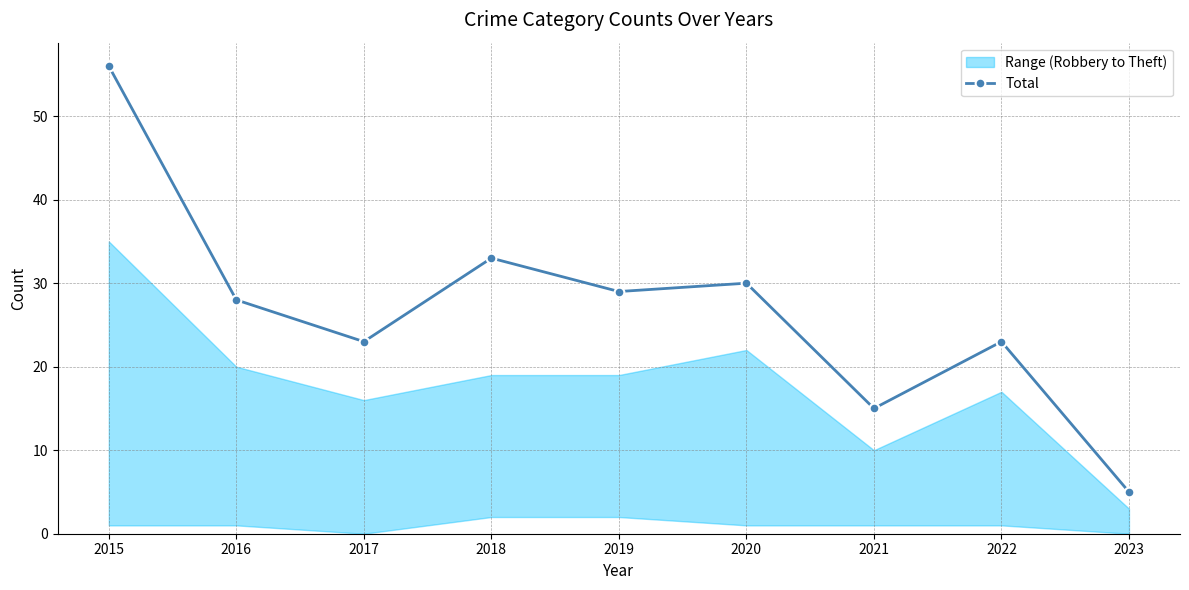

What is the change in value from 2021 to 2022?

+8